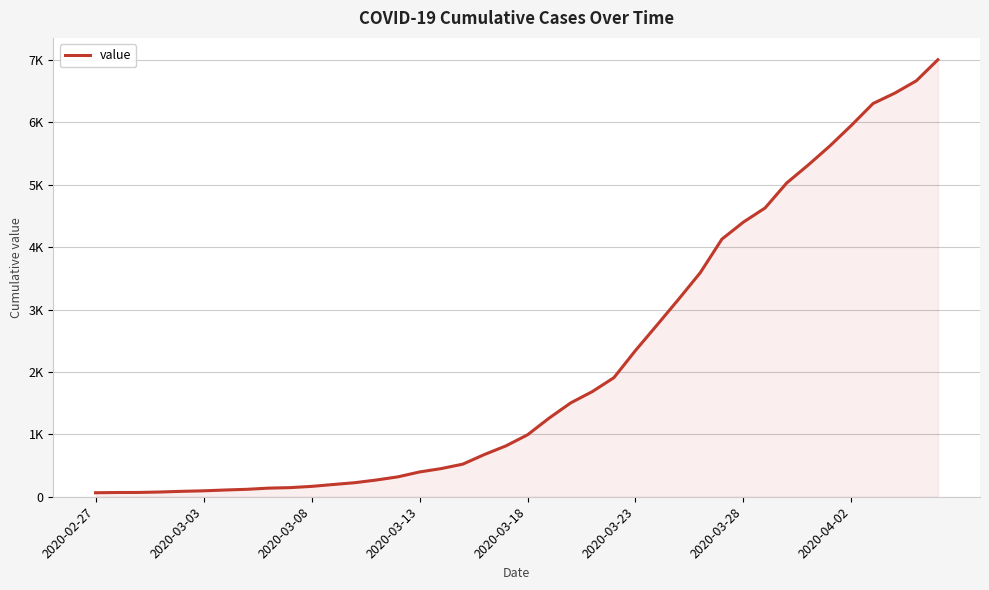

True or false: there are more than 2 points higher than both neighbors.

False